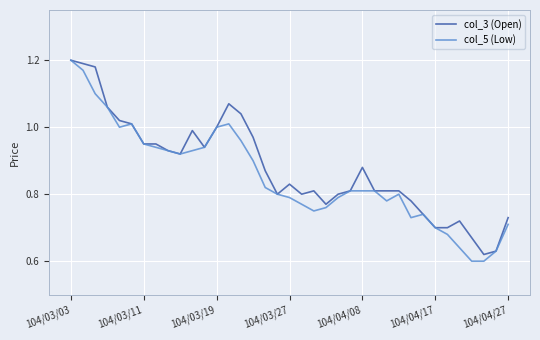

At which category does col_3 (Open) reach its first local valley?

9